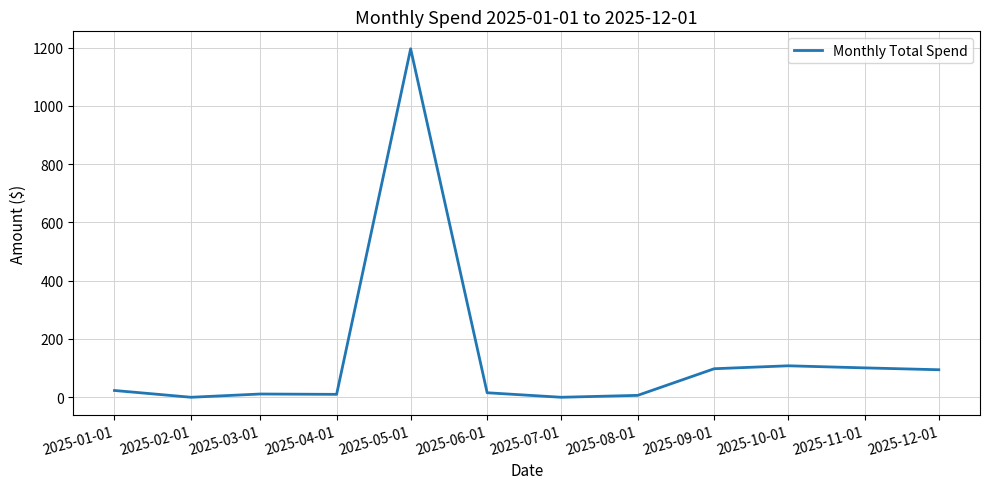

What is the change in value from 2025-02-01 to 2025-09-01?

+97.9